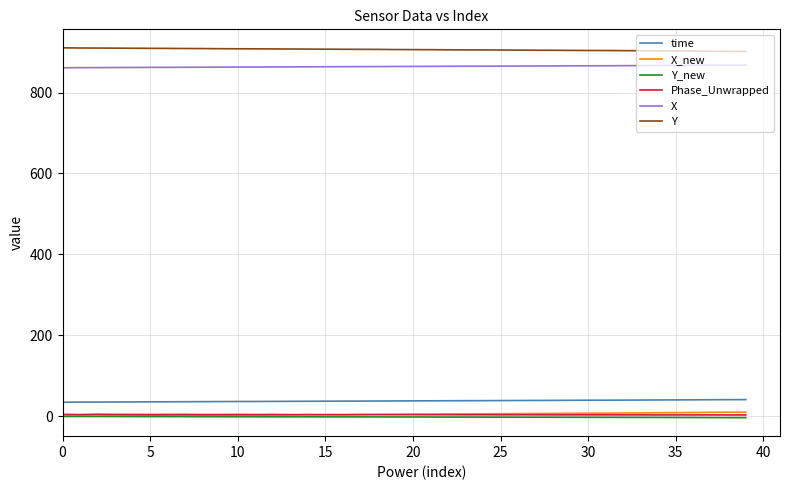

What is the highest value of the time series?

41.5